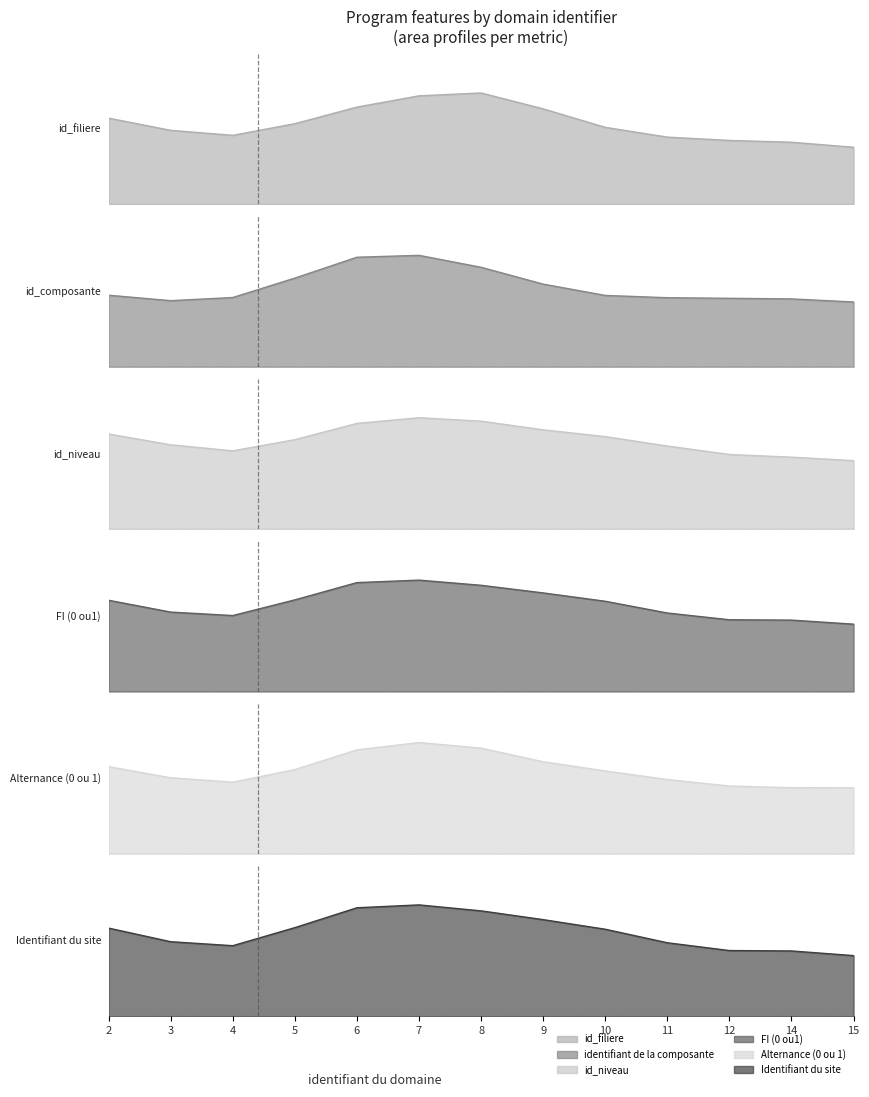

True or false: Alternance (0 ou 1) and Identifiant du site cross at least once.

False